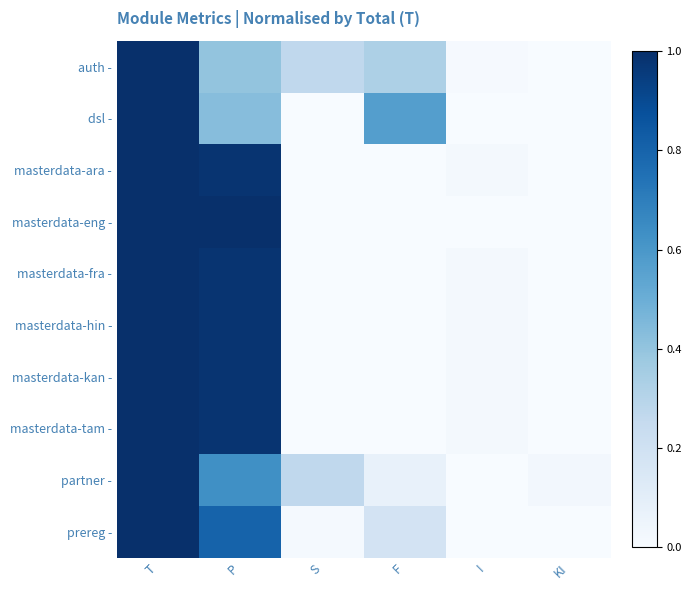

Reading left to right, extract all data points from this chart.

auth -: T=1.0	P=0.4	S=0.3	F=0.3	I=0.0	KI=0.0
dsl -: T=1.0	P=0.4	S=0.0	F=0.6	I=0.0	KI=0.0
masterdata-ara -: T=1.0	P=1.0	S=0.0	F=0.0	I=0.0	KI=0.0
masterdata-eng -: T=1.0	P=1.0	S=0.0	F=0.0	I=0.0	KI=0.0
masterdata-fra -: T=1.0	P=1.0	S=0.0	F=0.0	I=0.0	KI=0.0
masterdata-hin -: T=1.0	P=1.0	S=0.0	F=0.0	I=0.0	KI=0.0
masterdata-kan -: T=1.0	P=1.0	S=0.0	F=0.0	I=0.0	KI=0.0
masterdata-tam -: T=1.0	P=1.0	S=0.0	F=0.0	I=0.0	KI=0.0
partner -: T=1.0	P=0.6	S=0.3	F=0.1	I=0.0	KI=0.0
prereg -: T=1.0	P=0.8	S=0.0	F=0.2	I=0.0	KI=0.0